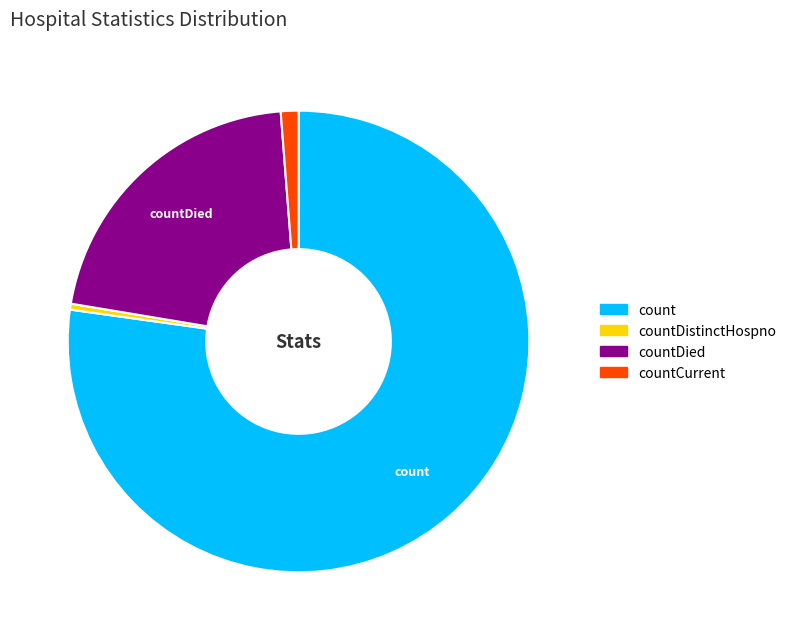

Does count represent more than half of the total?

Yes